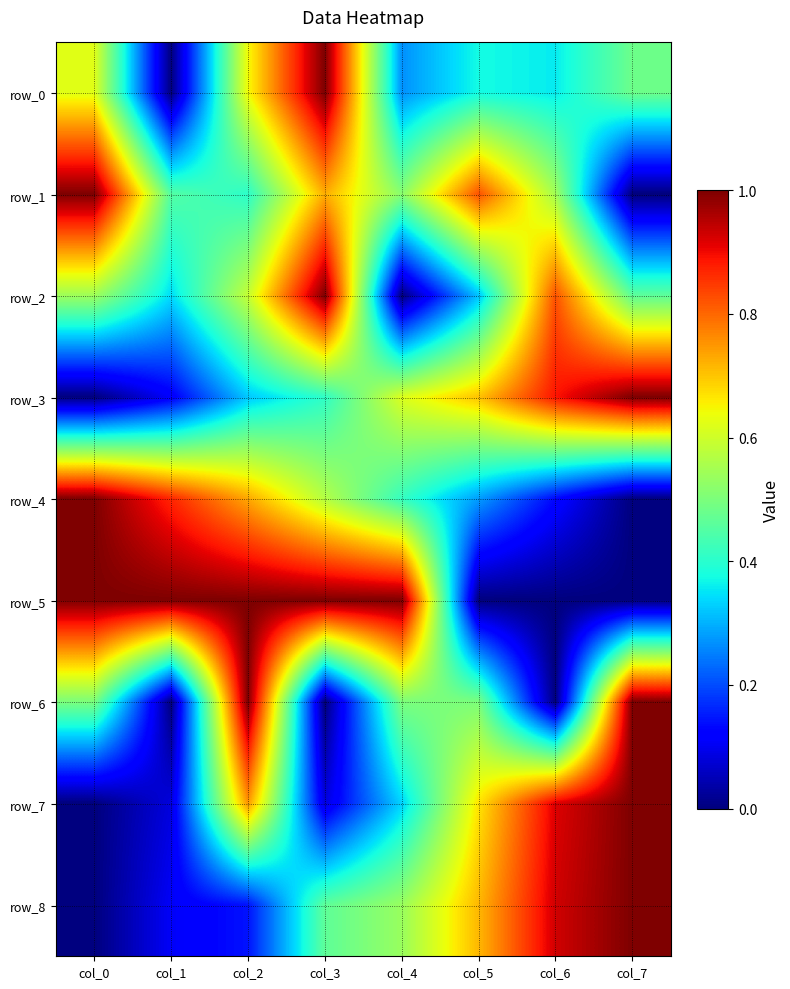

True or false: row_5 has a value of 1.0 at col_3.

True